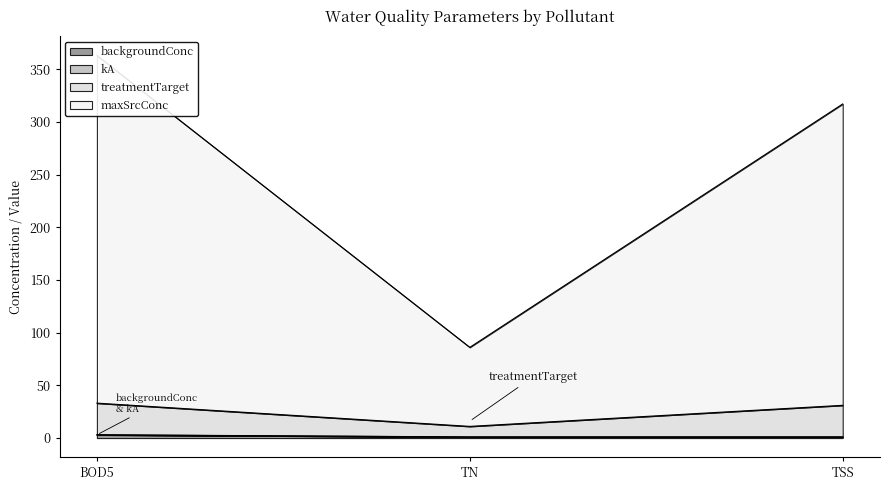

What is the difference between the highest and lowest values at BOD5?

360.1